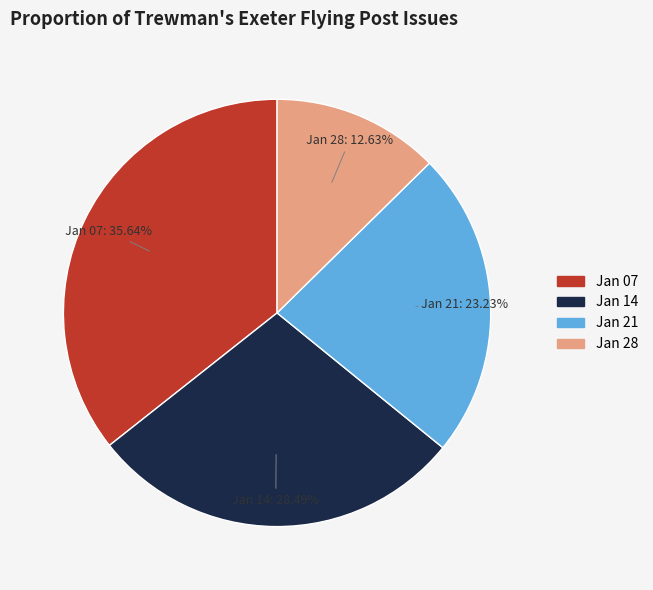

What is the smallest slice in the pie chart?

Jan 28